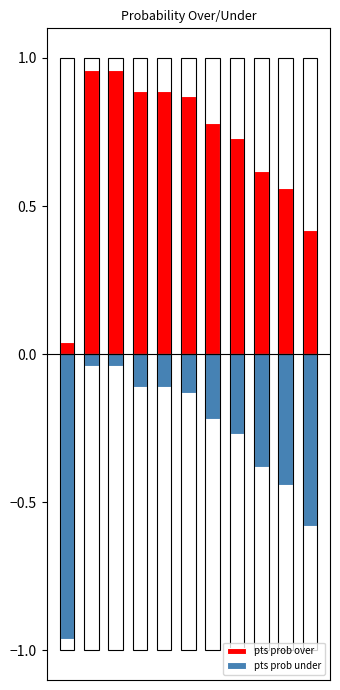

The pts prob over series shows 0.0 at 0. True or false?

False